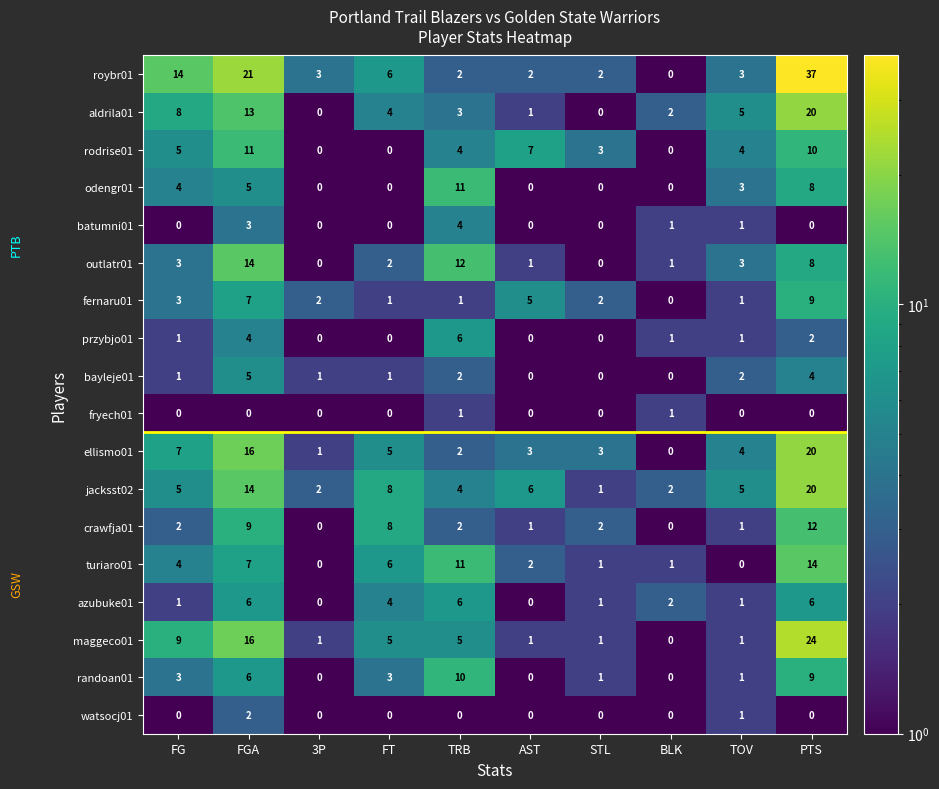

Which series has the largest range (max minus min)?

roybr01